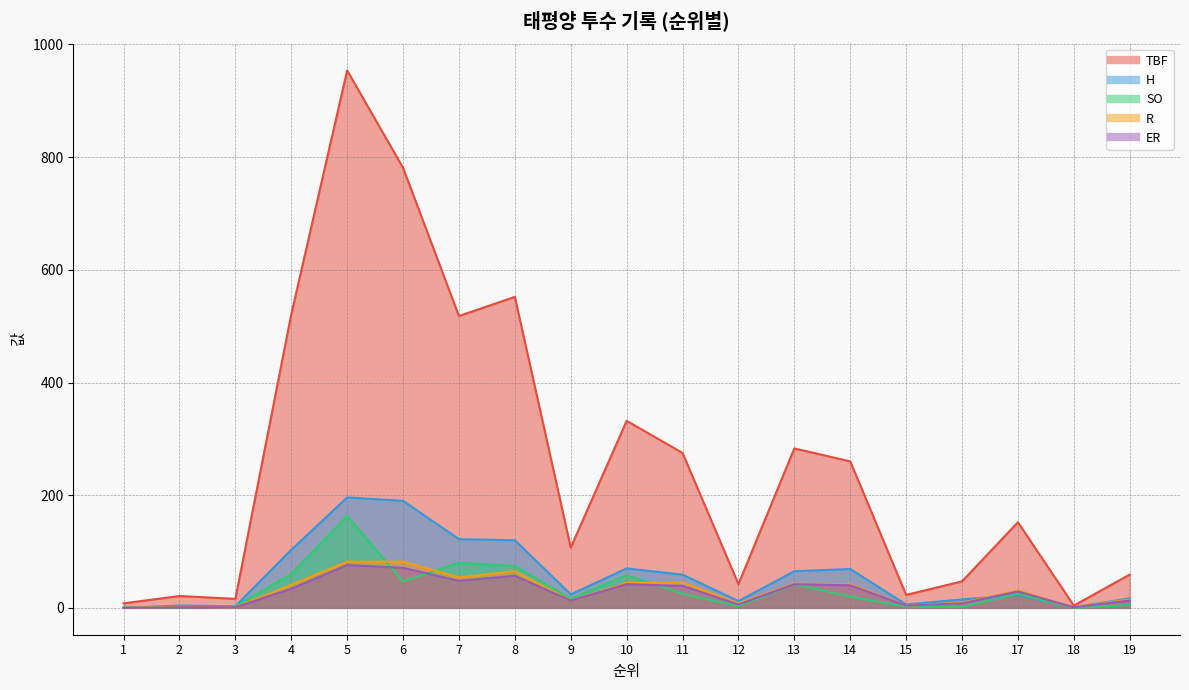

Where is the first local maximum for TBF?

2